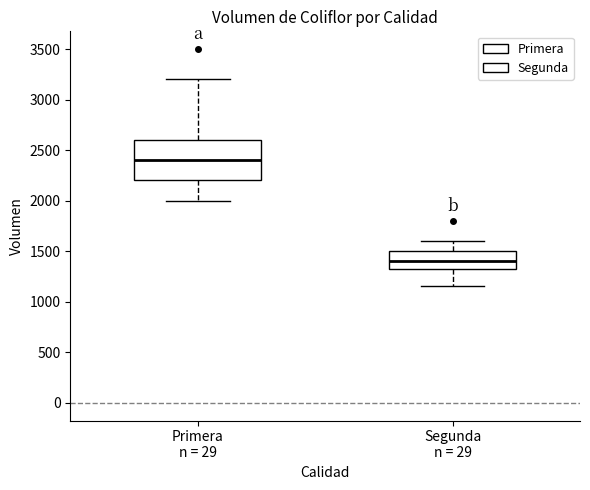

Reading left to right, read every box against the y-axis: the position of its median line, the range the box covers, and the ends of its whiskers. The values are not printed on the chart, so give them approximately, as read against the axis.

Primera n = 29: median 2400, box 2200 to 2600, whiskers 2000 to 3200
Segunda n = 29: median 1400, box 1300 to 1500, whiskers 1150 to 1600